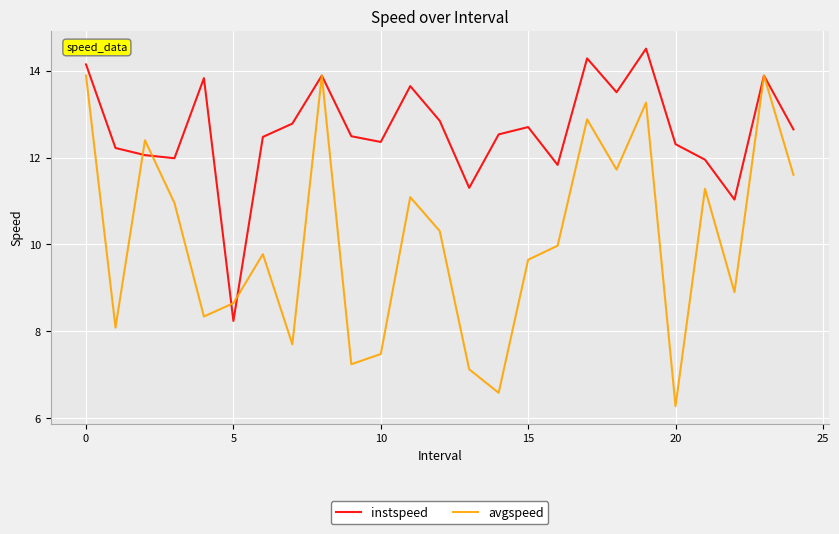

What are all the series names shown in the legend?

instspeed, avgspeed